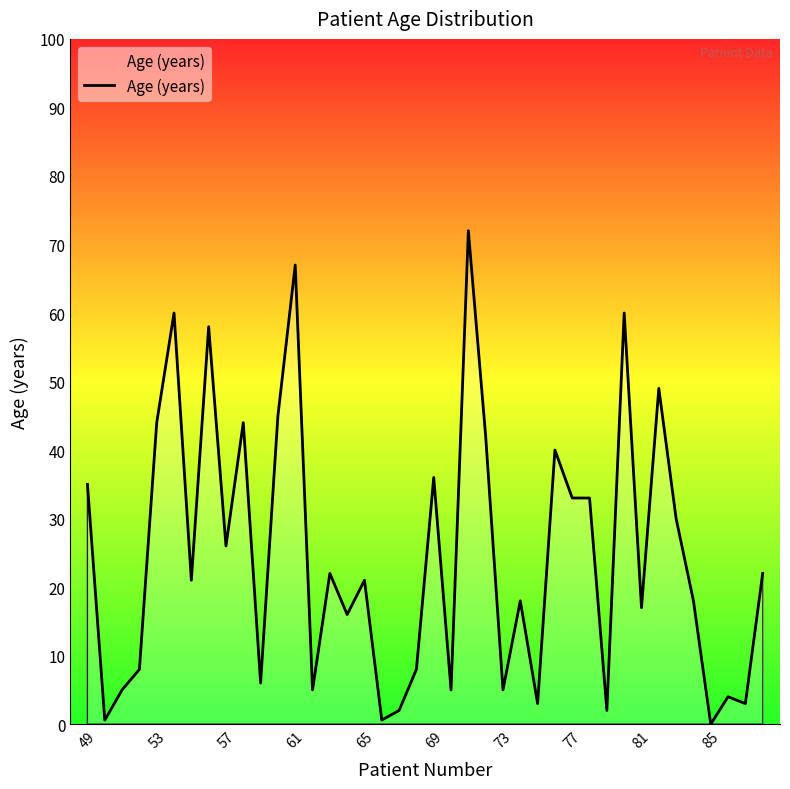

What is the average value?

24.7